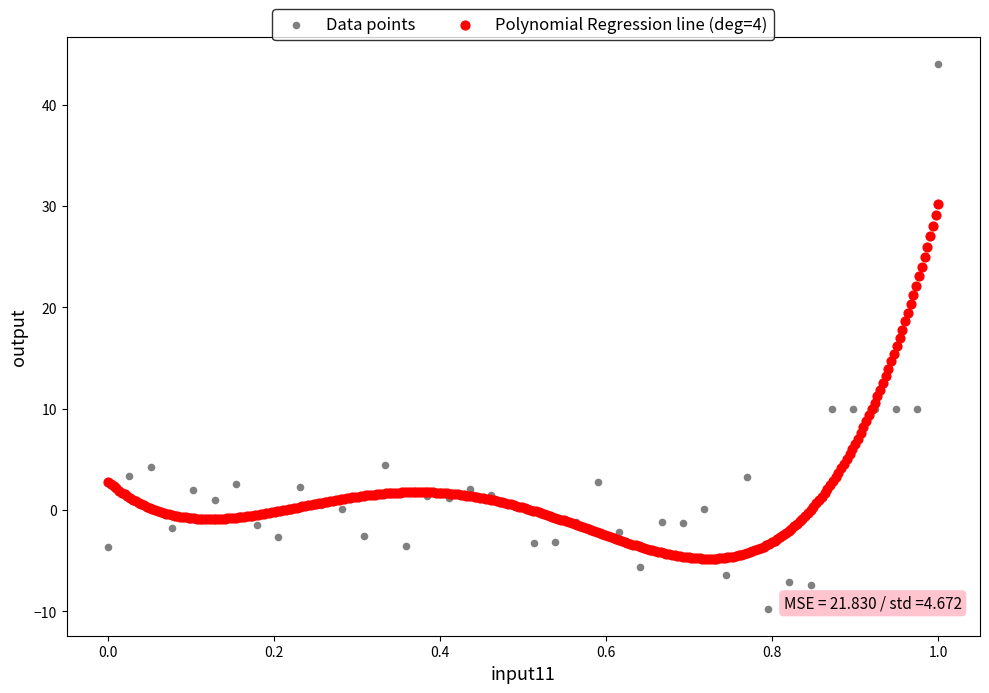

Which series contains the highest Y value?

Data points